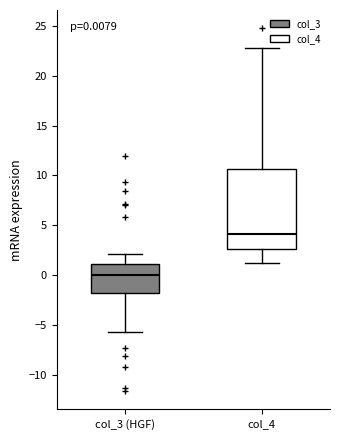

Comparing the boxes themselves (not the whiskers), which one is the tallest?

col_4